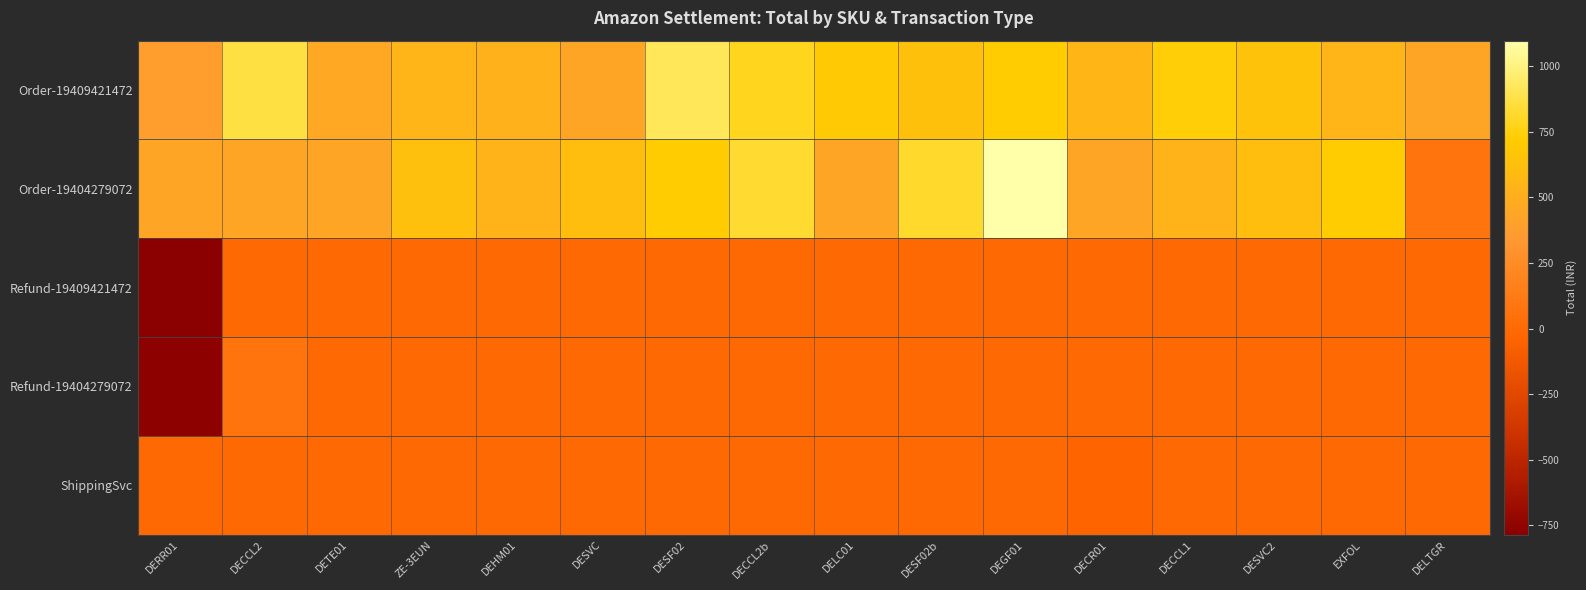

Reading left to right, what are all the values shown in this chart?

Order-19409421472: DERR01=388.6	DECCL2=862.9	DETE01=458.9	ZE-3EUN=548.9	DEHM01=517.5	DESVC=442.6	DESF02=920.6	DECCL2b=787.2	DELC01=698.9	DESF02b=630.2	DEGF01=710.6	DECR01=560.2	DECCL1=733.7	DESVC2=647.7	EXFOL=548.9	DELTGR=442.6
Order-19404279072: DERR01=442.6	DECCL2=442.6	DETE01=442.6	ZE-3EUN=622.8	DEHM01=545.8	DESVC=615.6	DESF02=708.3	DECCL2b=826.1	DELC01=442.6	DESF02b=816.2	DEGF01=1098.2	DECR01=442.6	DECCL1=545.8	DESVC2=615.6	EXFOL=708.3	DELTGR=70.8
Refund-19409421472: DERR01=-786.4	DECCL2=0.0	DETE01=0.0	ZE-3EUN=0.0	DEHM01=0.0	DESVC=0.0	DESF02=0.0	DECCL2b=0.0	DELC01=0.0	DESF02b=0.0	DEGF01=0.0	DECR01=0.0	DECCL1=0.0	DESVC2=0.0	EXFOL=0.0	DELTGR=0.0
Refund-19404279072: DERR01=-767.0	DECCL2=70.8	DETE01=0.0	ZE-3EUN=0.0	DEHM01=0.0	DESVC=0.0	DESF02=0.0	DECCL2b=0.0	DELC01=0.0	DESF02b=0.0	DEGF01=0.0	DECR01=0.0	DECCL1=0.0	DESVC2=0.0	EXFOL=0.0	DELTGR=0.0
ShippingSvc: DERR01=0.0	DECCL2=0.0	DETE01=0.0	ZE-3EUN=0.0	DEHM01=0.0	DESVC=0.0	DESF02=0.0	DECCL2b=0.0	DELC01=0.0	DESF02b=0.0	DEGF01=0.0	DECR01=-40.1	DECCL1=0.0	DESVC2=0.0	EXFOL=0.0	DELTGR=0.0